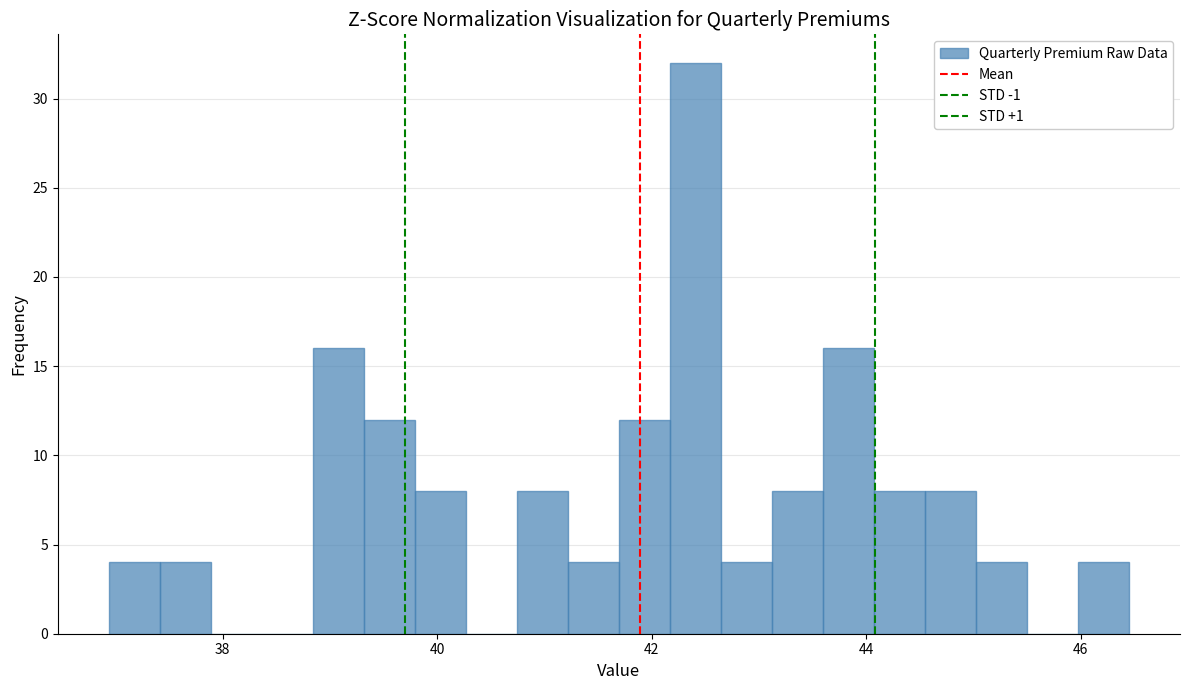

Read against the x-axis, roughly where is the centre of the tallest bar?

42.4